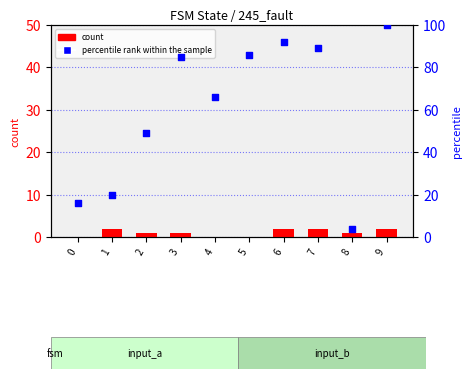

At which category is the sum across all series the highest?

9